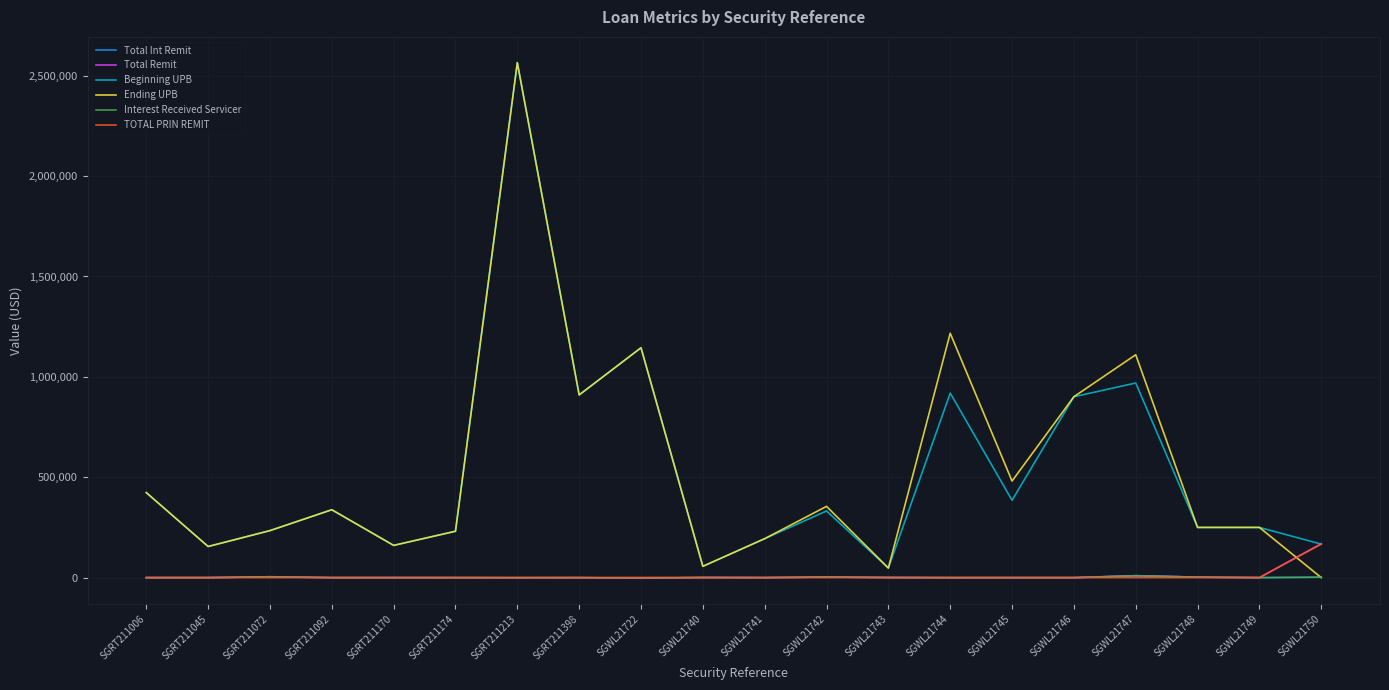

Between SGRT211174 and SGWL21747, which series saw the biggest shift?

Ending UPB